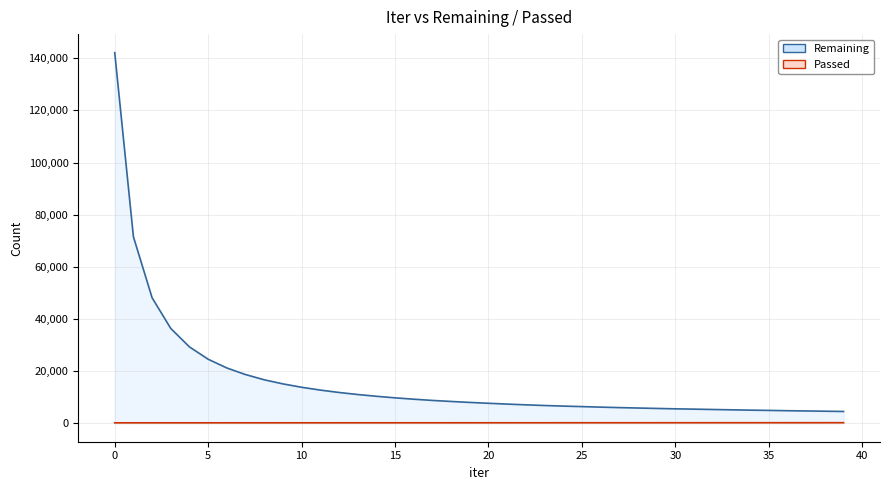

Reading right to left, extract all data points from this chart.

Remaining: 39=4496	38=4594	37=4693	36=4793	35=4906	34=5011	33=5132	32=5258	31=5390	30=5513	29=5662	28=5822	27=5983	26=6166	25=6369	24=6562	23=6789	22=7045	21=7331	20=7639	19=7971	18=8340	17=8734	16=9208	15=9725	14=10330	13=11006	12=11789	11=12703	10=13785	9=15086	8=16652	7=18660	6=21187	5=24538	4=29270	3=36346	2=48120	1=71536	0=142180
Passed: 39=187	38=186	37=185	36=184	35=183	34=181	33=180	32=179	31=178	30=176	29=175	28=173	27=172	26=171	25=170	24=168	23=166	22=165	21=164	20=163	19=162	18=161	17=160	16=159	15=158	14=157	13=156	12=155	11=154	10=153	9=152	8=151	7=150	6=149	5=148	4=147	3=145	2=144	1=143	0=142